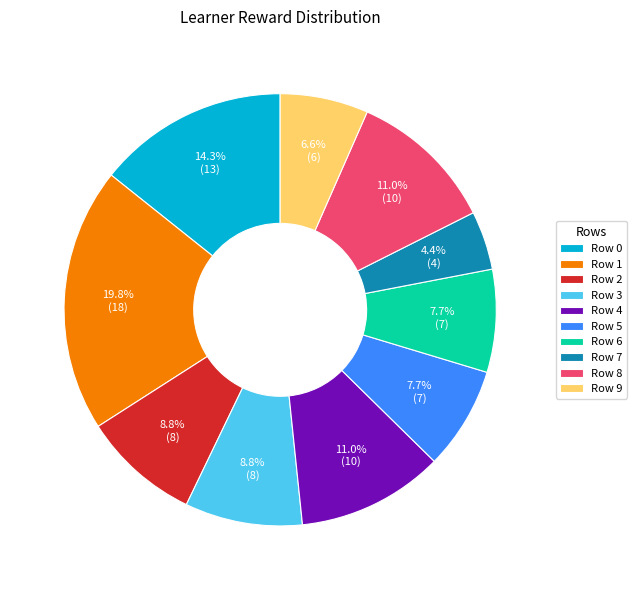

To the nearest percent, what percentage of the pie is Row 0?

14%